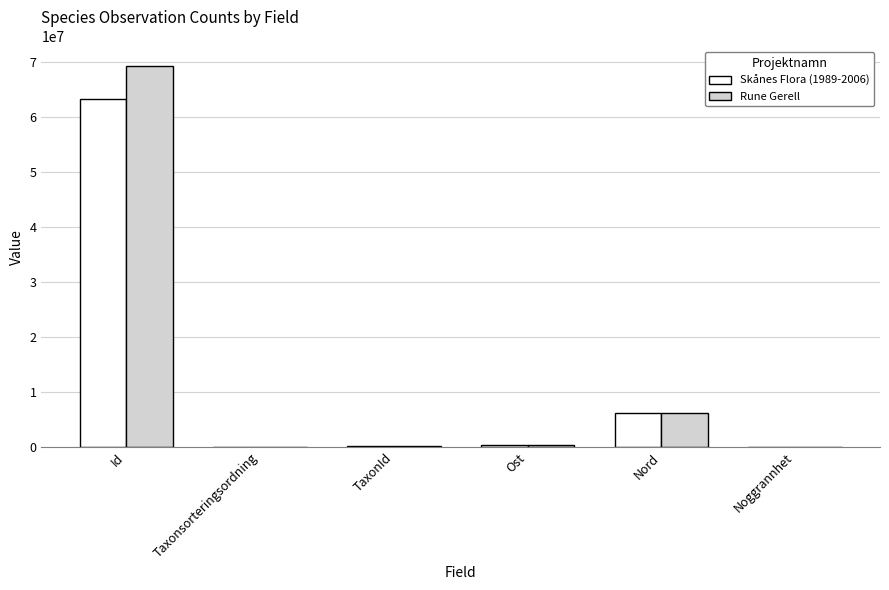

Which series has the largest range (max minus min)?

Rune Gerell